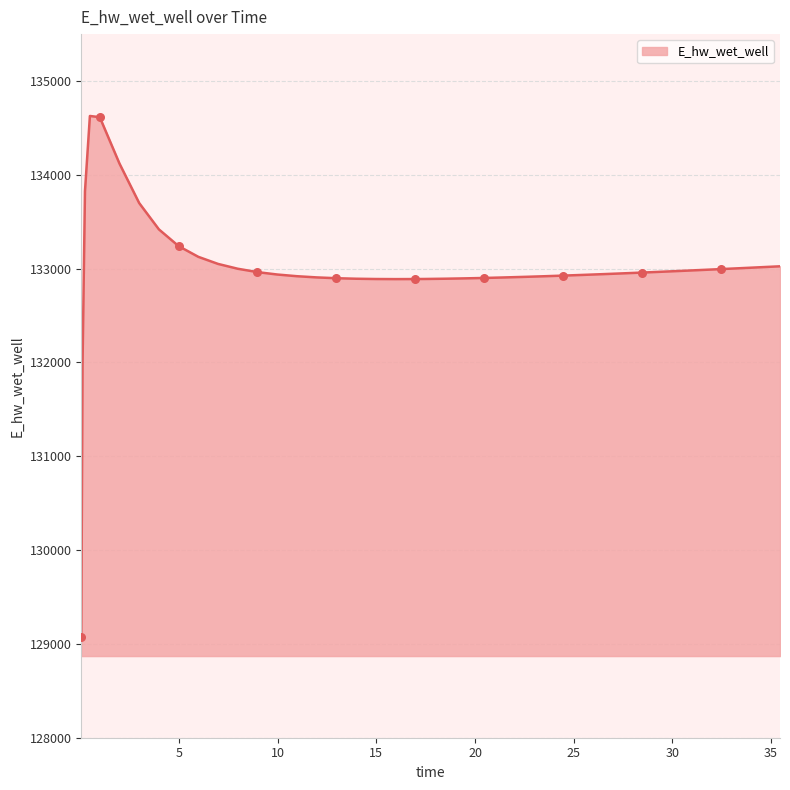

What is the maximum value shown in the chart?

134627.4